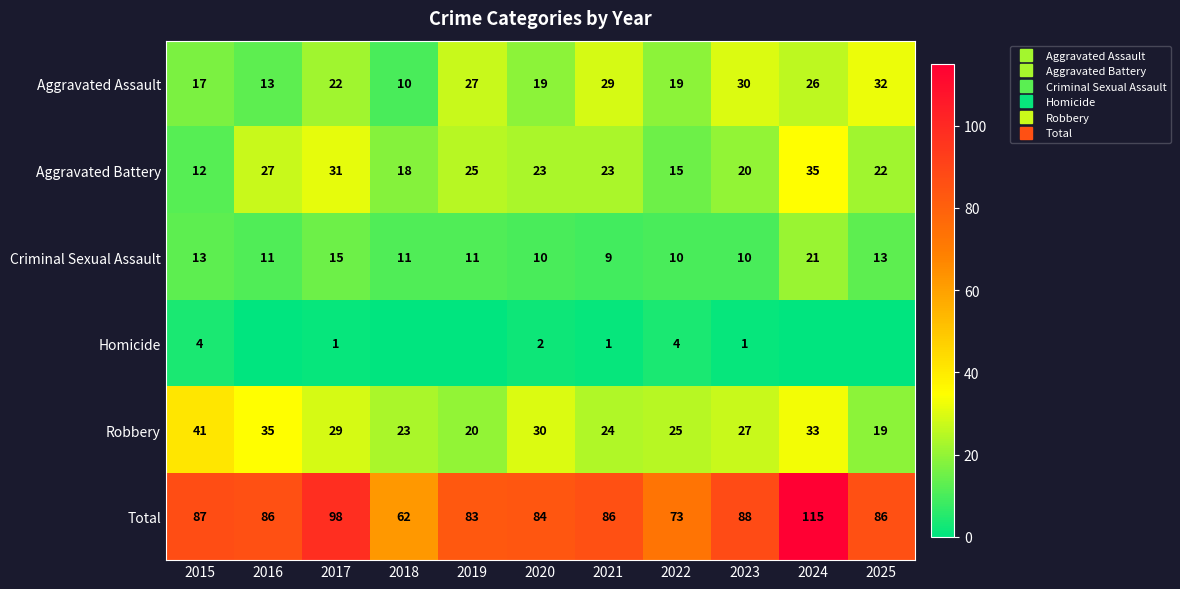

How many series are shown in this chart?

6